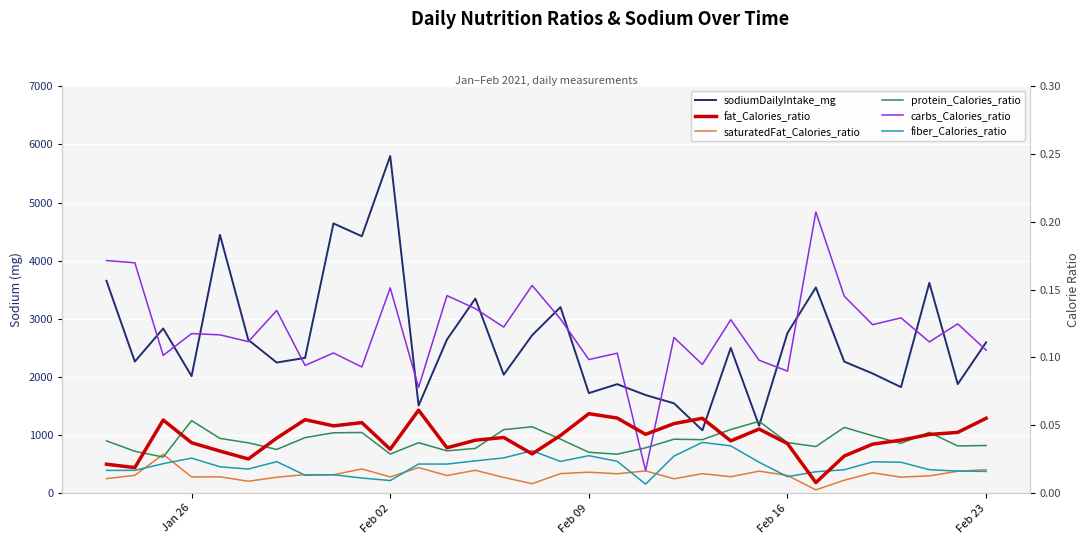

How many fat_Calories_ratio values are between 0 and 1?

32